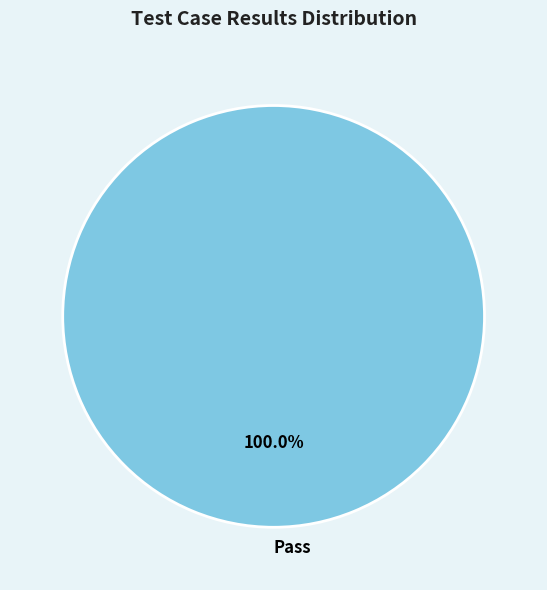

Which category accounts for the majority?

Pass